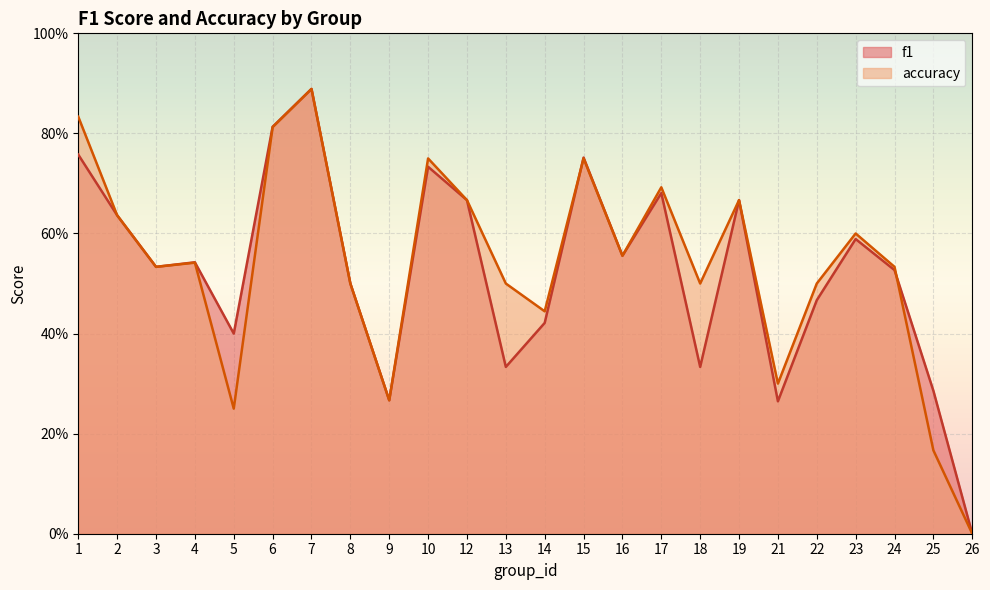

The value of f1 at 26 is -0.5. True or false?

False